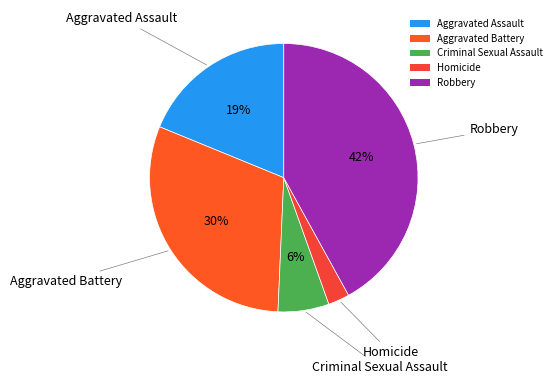

How many segments does this pie chart have?

5